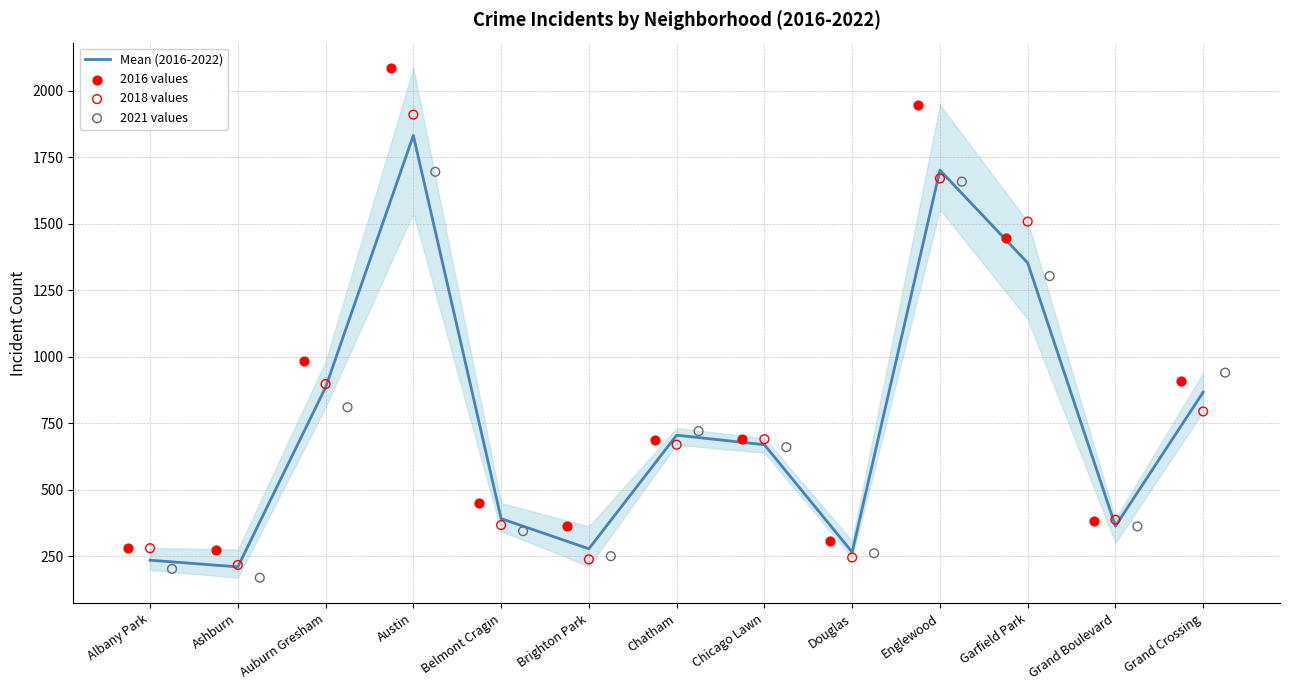

What are all the series names shown in the legend?

Mean (2016-2022), 2016 values, 2018 values, 2021 values